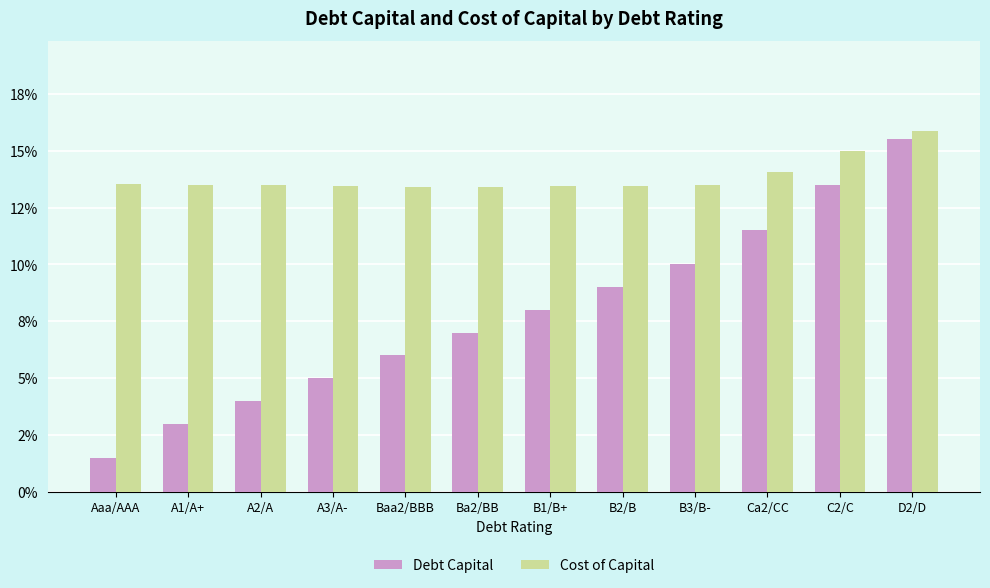

Reading left to right, extract all data points from this chart.

Debt Capital: 0.0	0.0	0.0	0.1	0.1	0.1	0.1	0.1	0.1	0.1	0.1	0.2
Cost of Capital: 0.1	0.1	0.1	0.1	0.1	0.1	0.1	0.1	0.1	0.1	0.1	0.2